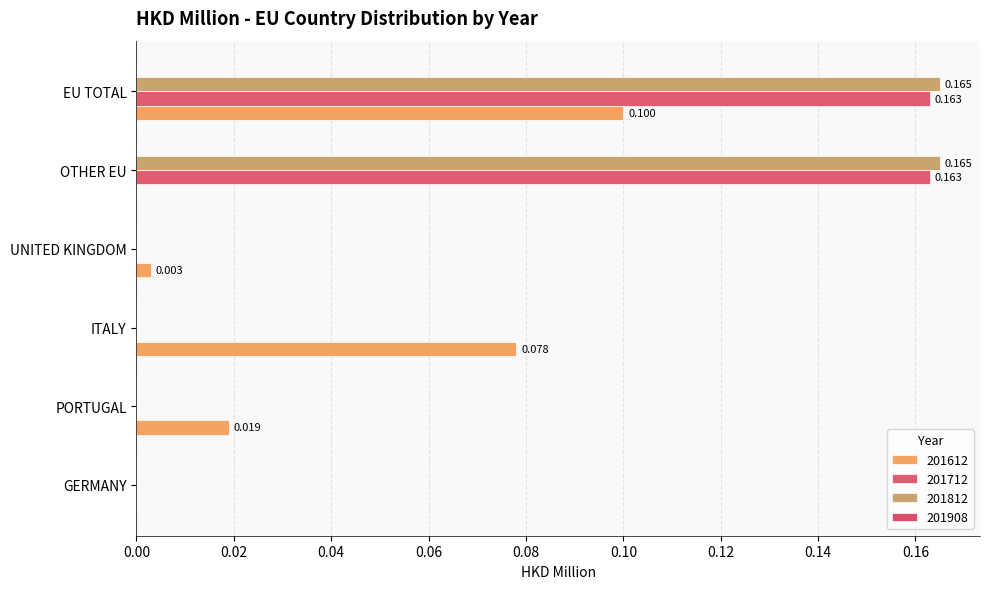

Which series has the largest range (max minus min)?

201812